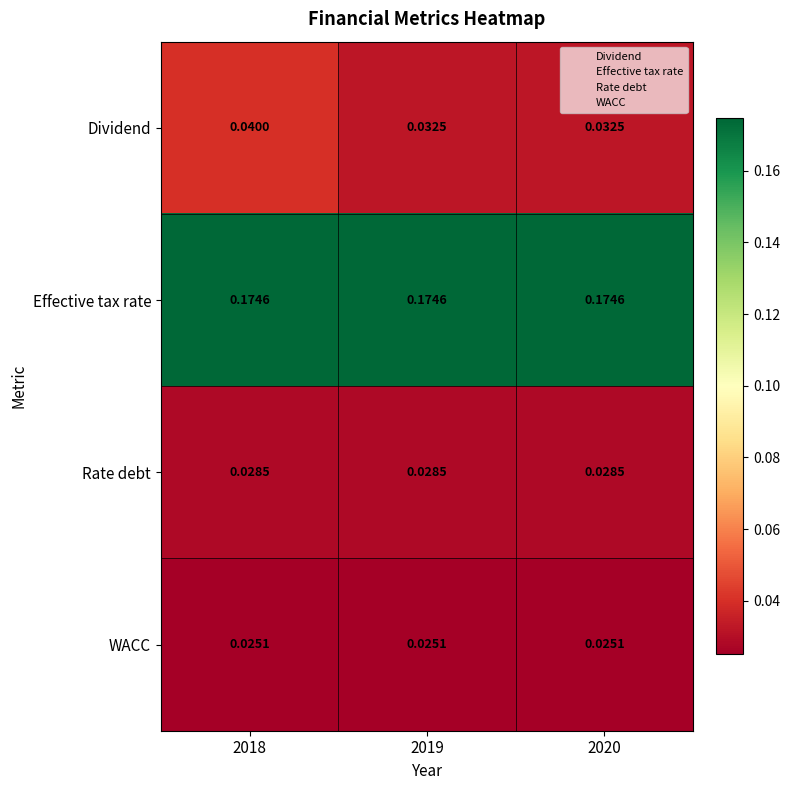

Between 2018 and 2020, which series saw the biggest shift?

Dividend